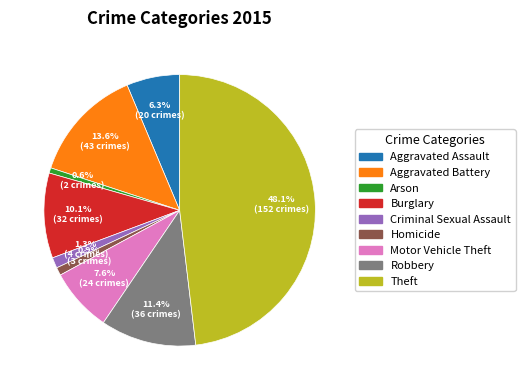

Does Criminal Sexual Assault account for over 50% of the chart?

No